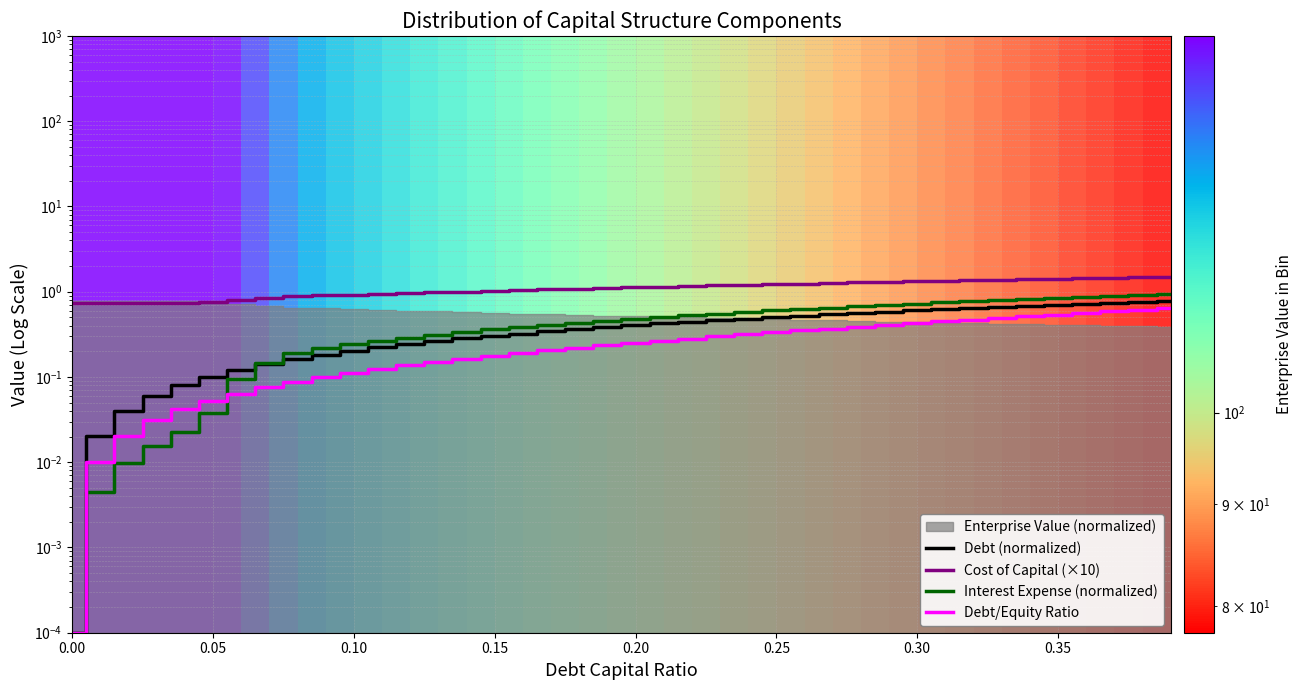

List the series in order of their peak value, highest first.

Cost of Capital (×10), Interest Expense (normalized), Debt (normalized), Debt/Equity Ratio